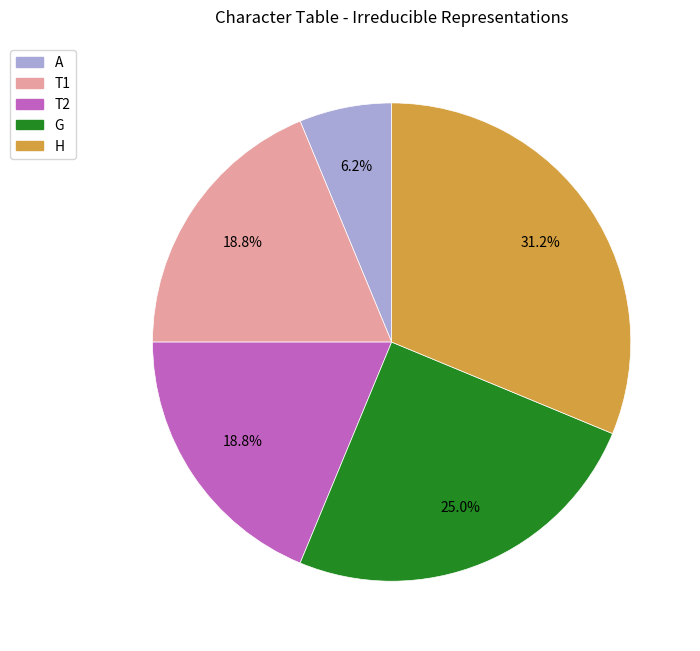

How much of the chart is everything except G?

75.0%